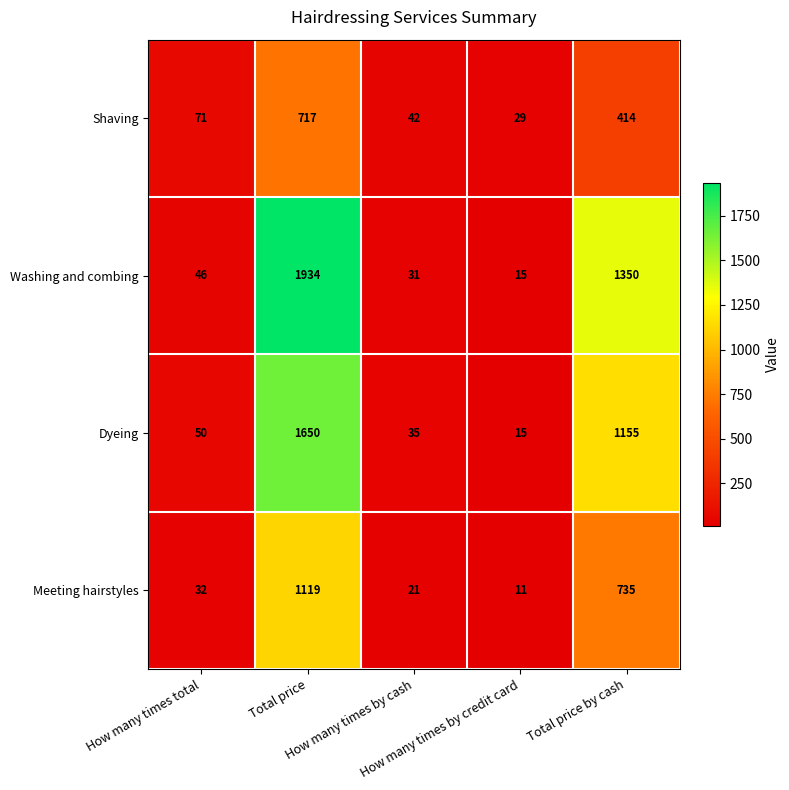

What is the highest value of the Washing and combing series?

1934